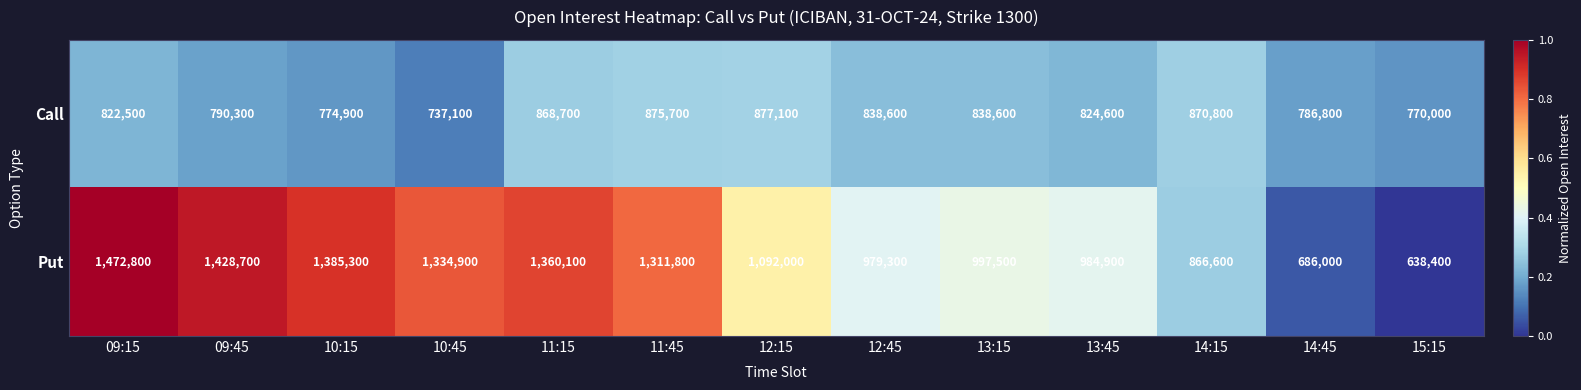

Between 11:15 and 15:15, which series saw the biggest shift?

Put